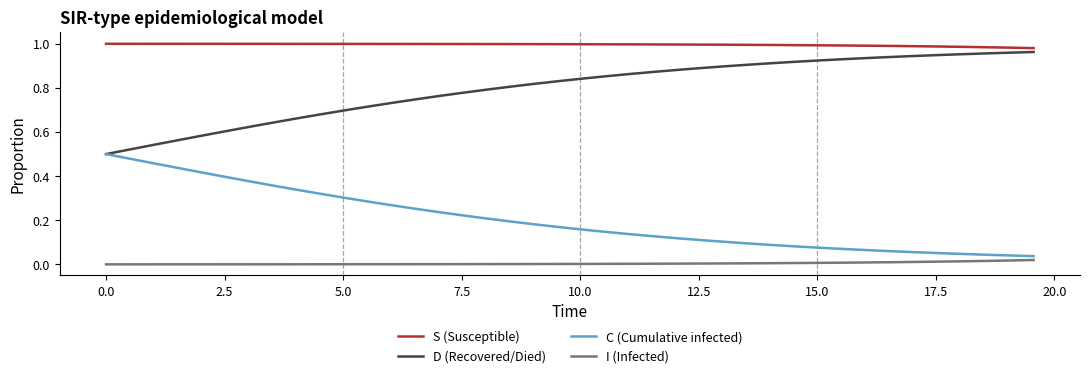

Count the number of data series in this chart.

4